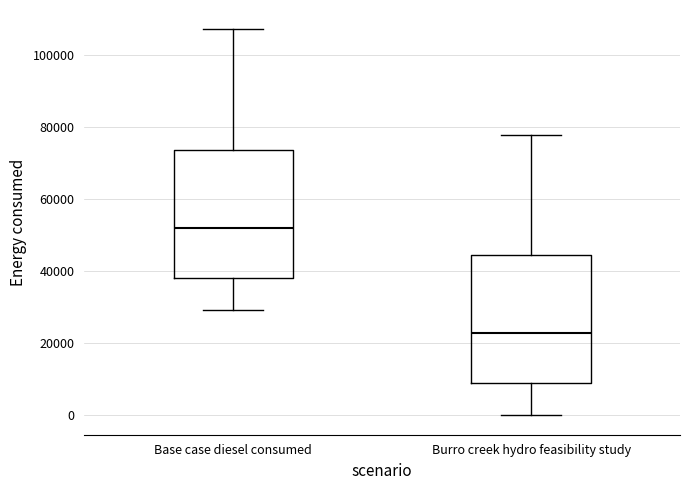

Where is the upper edge of the box for Burro creek hydro feasibility study on the y-axis? The values are not printed on the chart, so give them approximately, as read against the axis.

44000